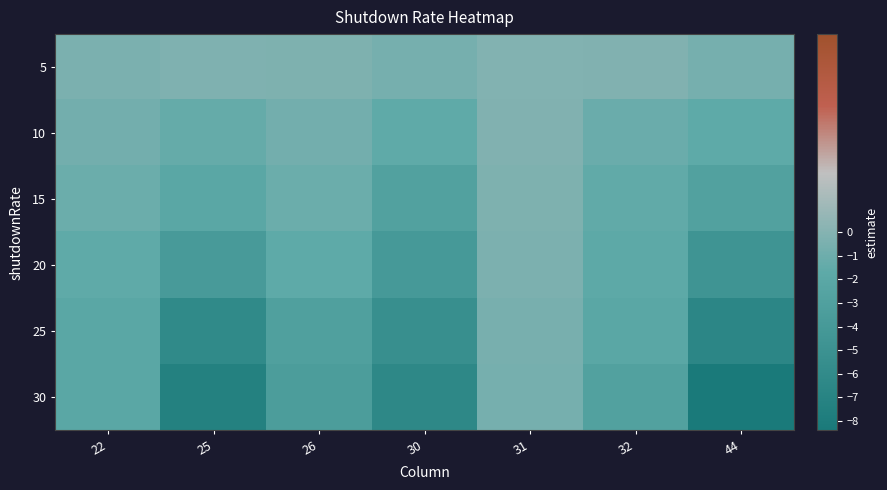

Between 44 and 25, which is larger?

25